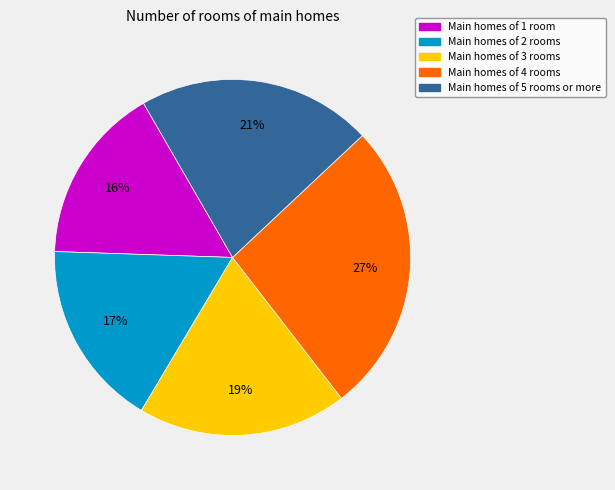

Is there a majority slice in this chart?

No